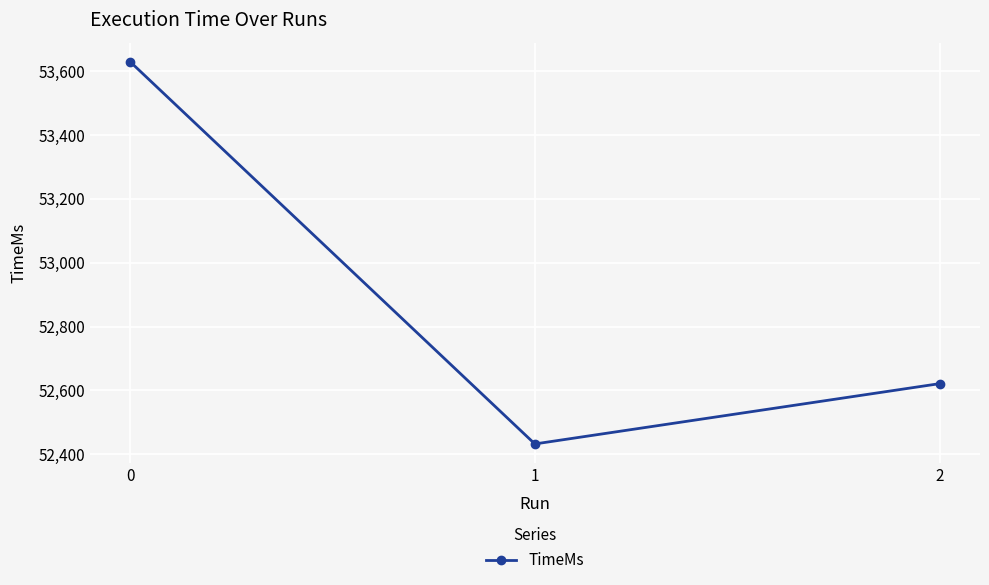

True or false: the data shows 52621 at 2.

True